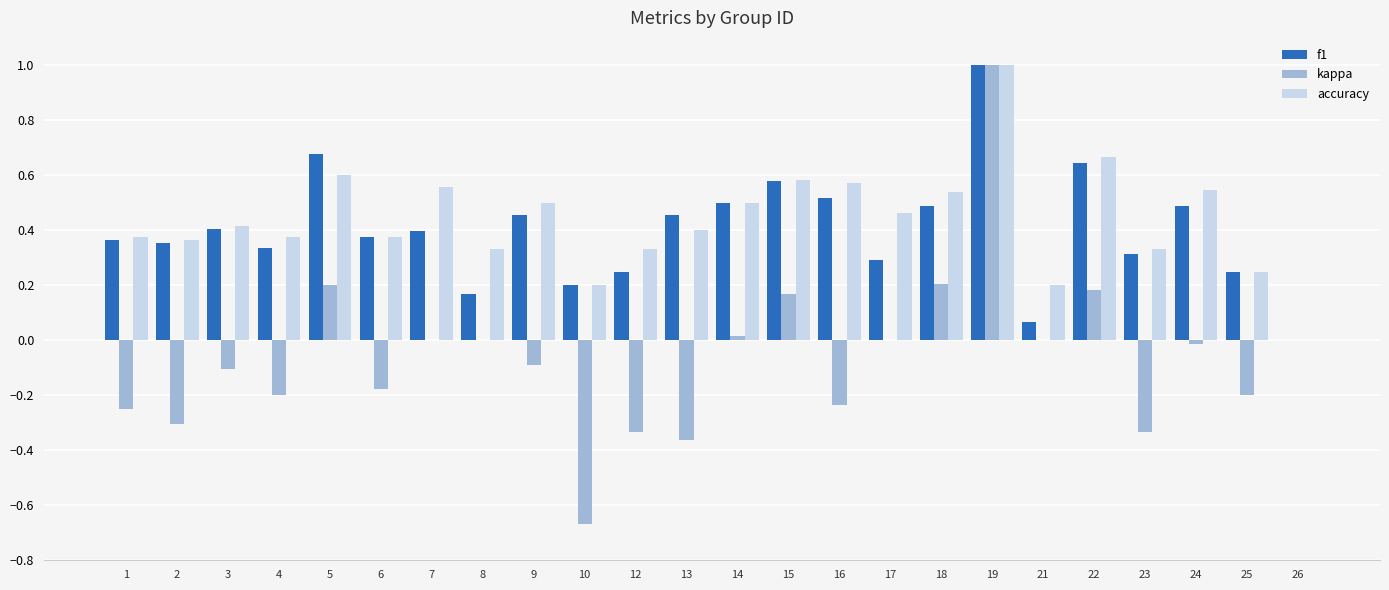

Is the value of f1 at 17 greater than the value of kappa at 1?

Yes